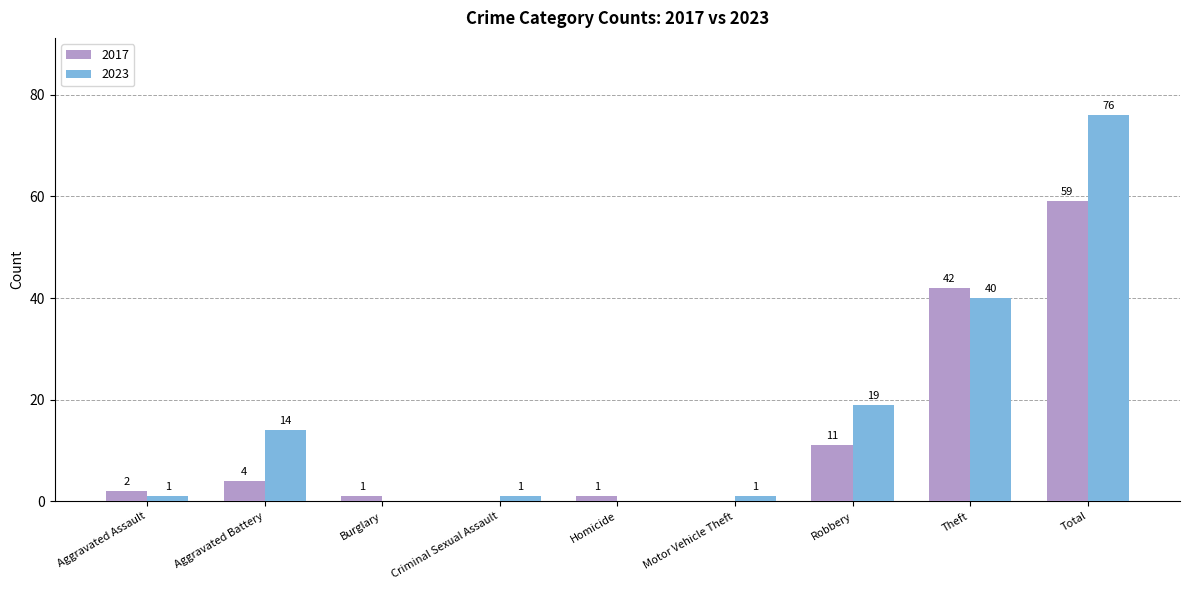

What is the maximum value shown in the chart?

76